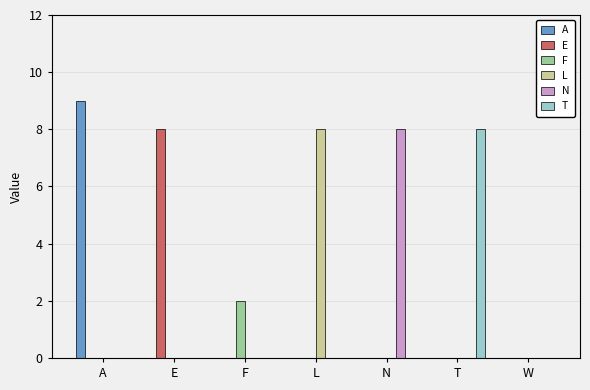

Reading right to left, what are all the values shown in this chart?

A: W=0	T=0	N=0	L=0	F=0	E=0	A=9
E: W=0	T=0	N=0	L=0	F=0	E=8	A=0
F: W=0	T=0	N=0	L=0	F=2	E=0	A=0
L: W=0	T=0	N=0	L=8	F=0	E=0	A=0
N: W=0	T=0	N=8	L=0	F=0	E=0	A=0
T: W=0	T=8	N=0	L=0	F=0	E=0	A=0